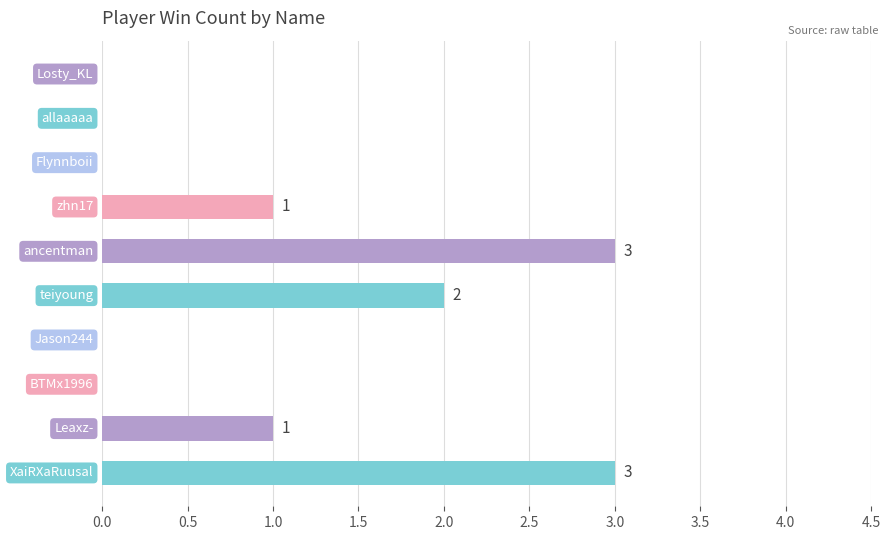

How many values are between 0 and 2?

8